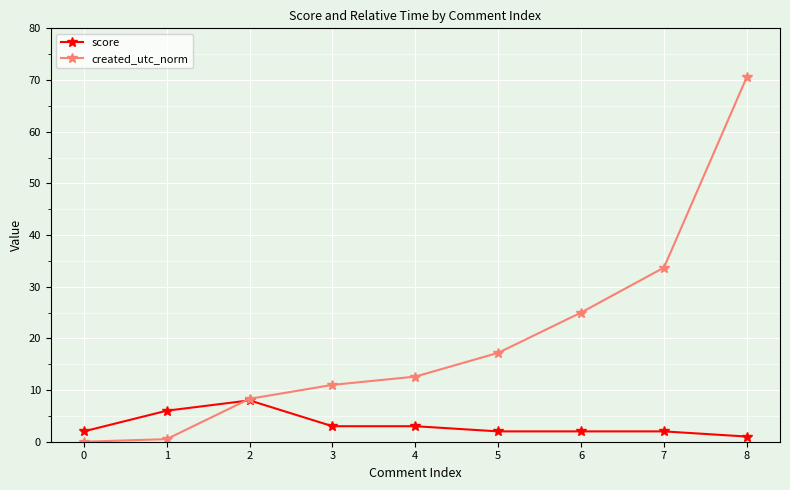

Which series ends up on top after the final intersection of score and created_utc_norm?

created_utc_norm